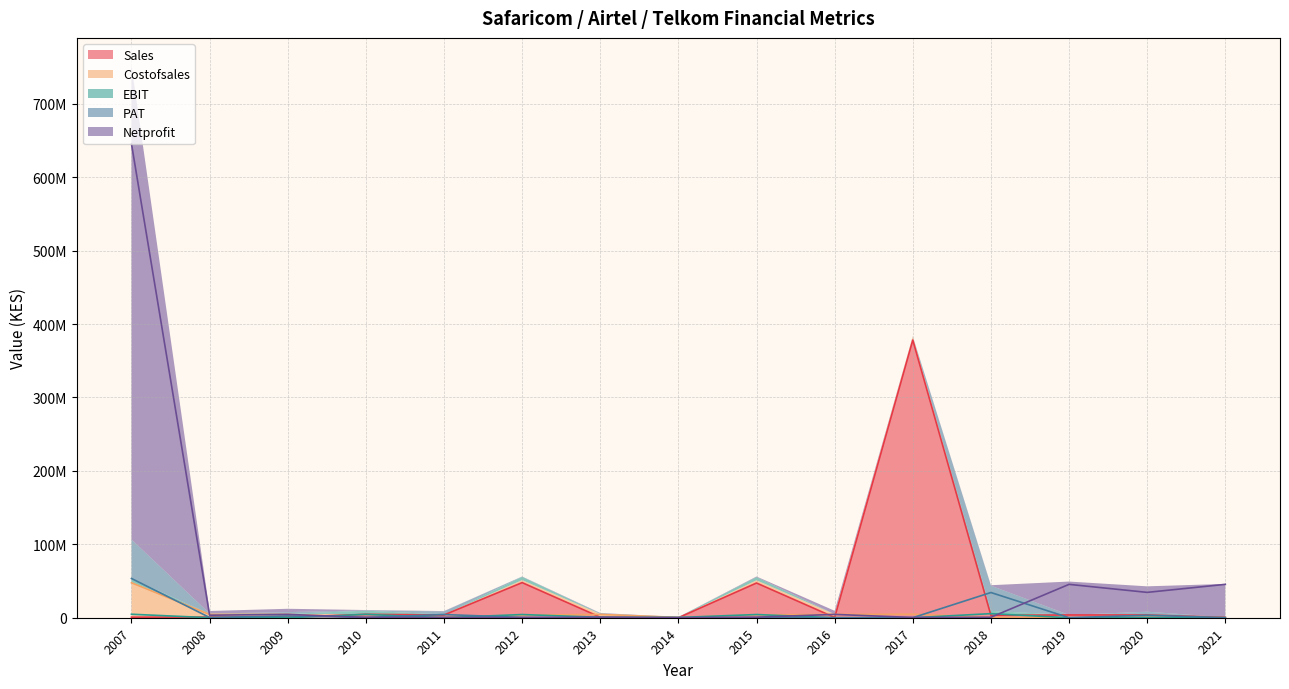

Which series has the largest total across all categories?

Netprofit